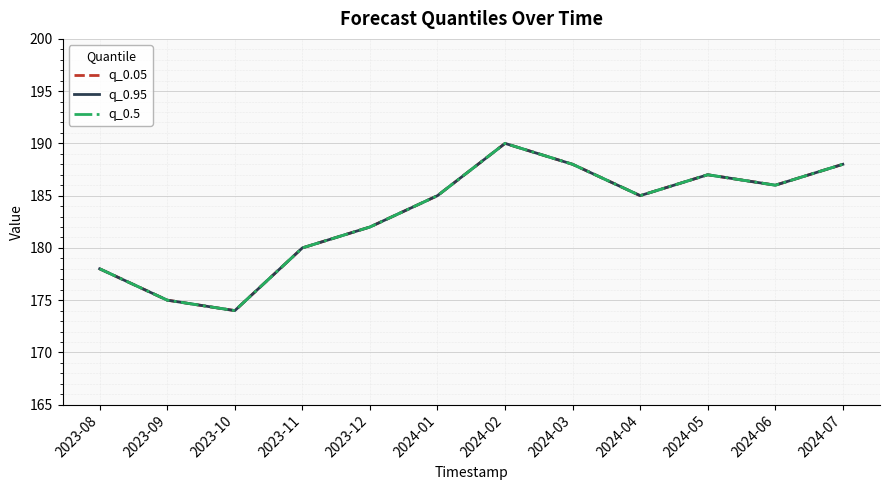

Is this an area chart (filled region under the line)?

No